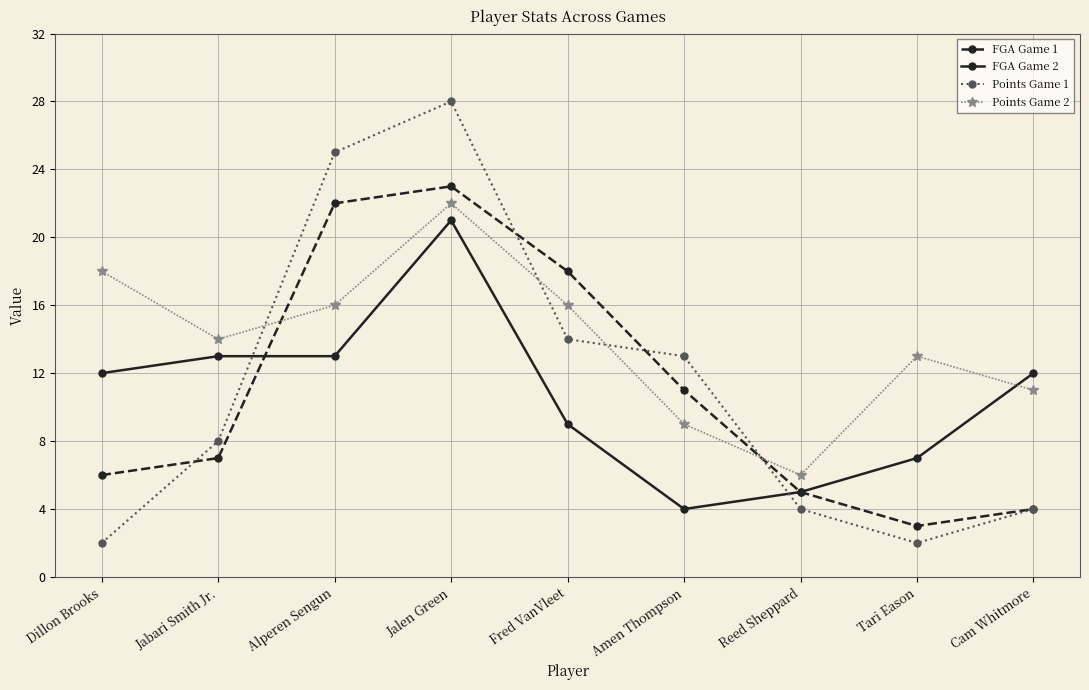

What is the label of the 4th point from the right?

Amen Thompson